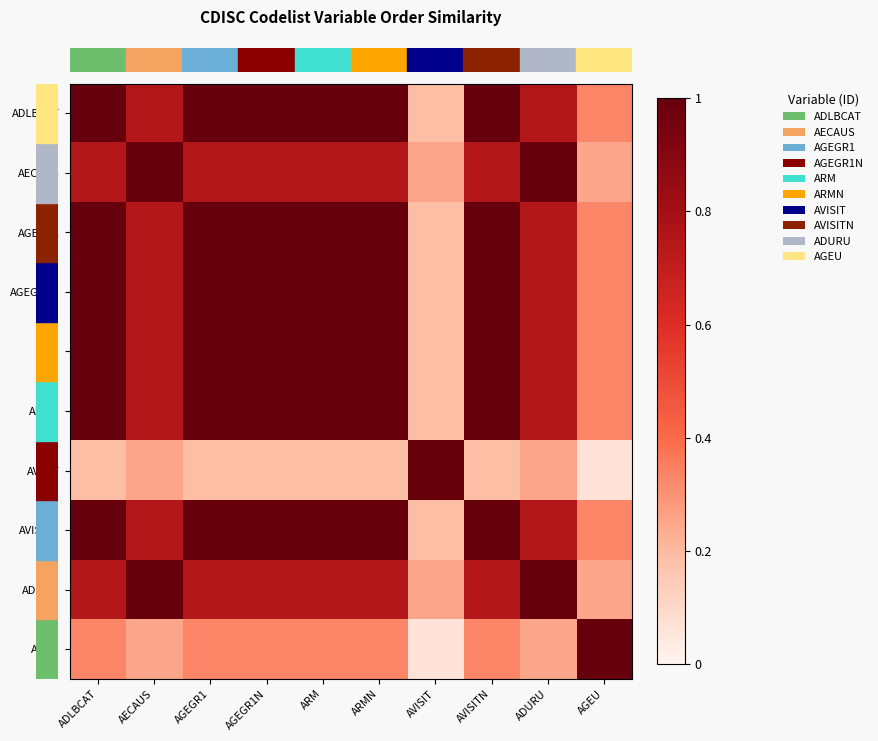

At how many categories does at least one series exceed 0?

10